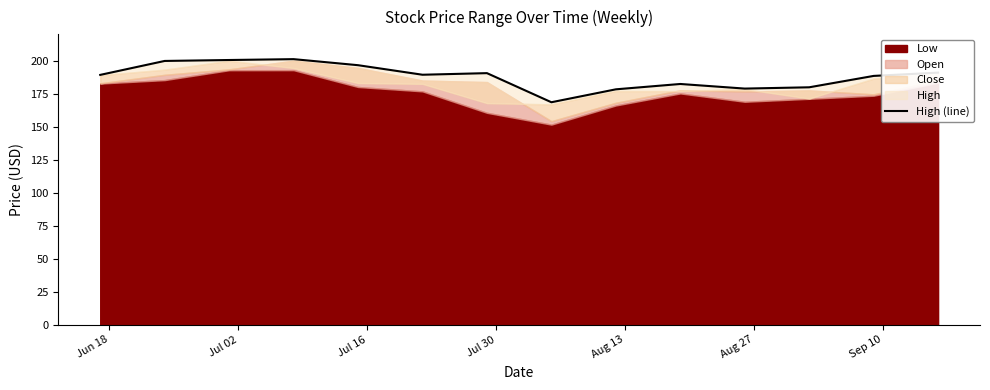

True or false: the data shows 59.6 at Aug 13.

False